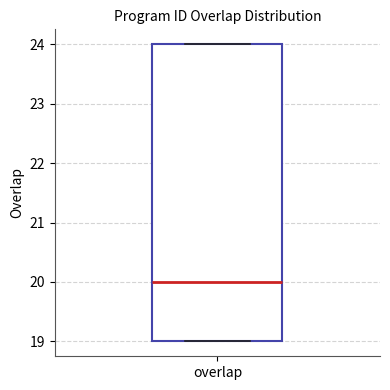

Where is the lower edge of the box for overlap on the y-axis? The values are not printed on the chart, so give them approximately, as read against the axis.

19